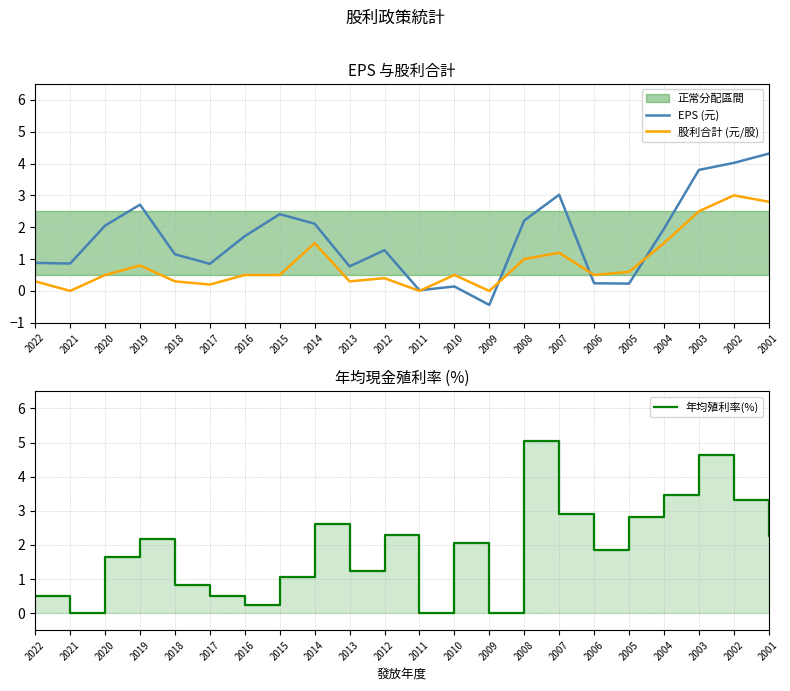

At which category does the chart reach its peak across all series?

2008